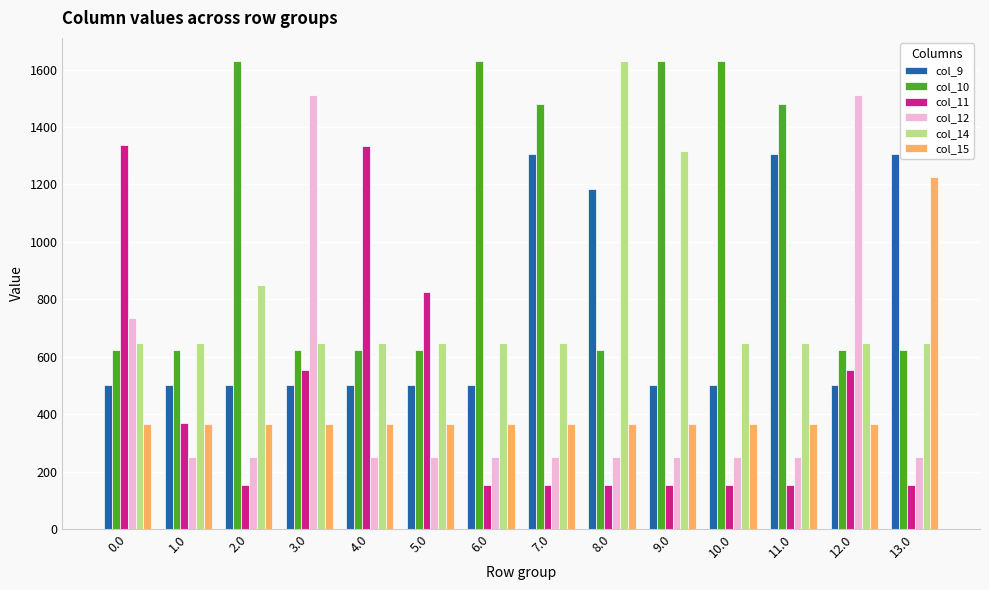

What is the value of the col_11 bar at the 4th from the left?

552.7